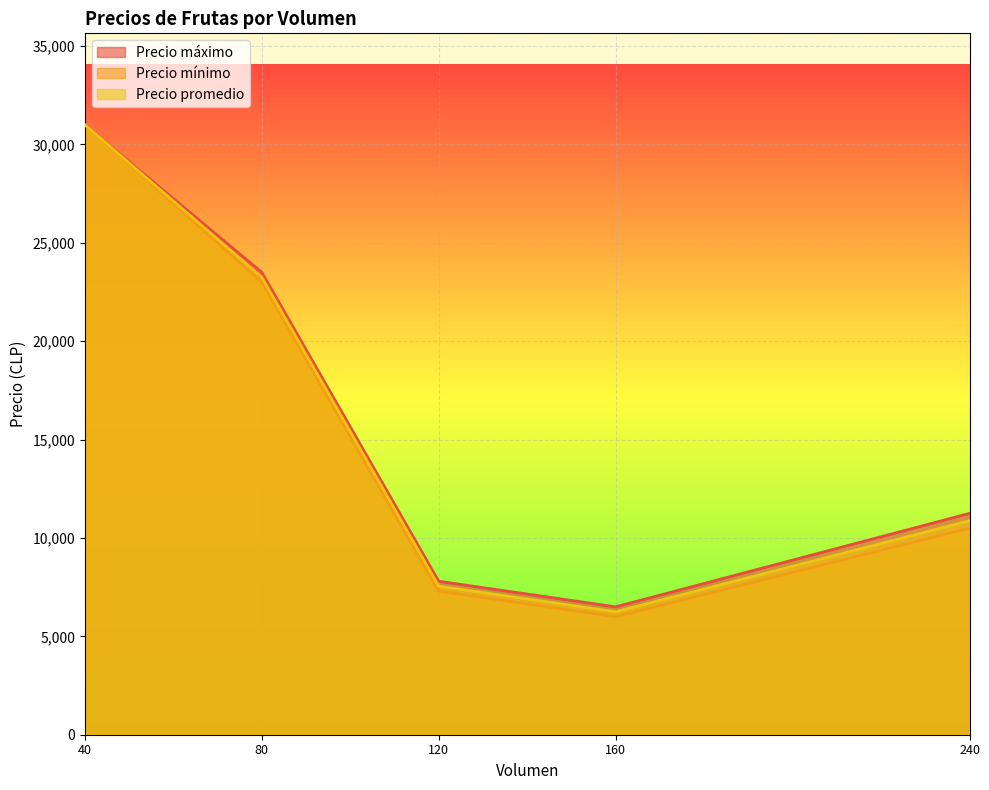

Reading left to right, list all the values displayed in this chart.

Precio máximo: 31000	23500	7800	6500	11250
Precio mínimo: 31000	23000	7300	6000	10500
Precio promedio: 31000	23250	7550	6250	10875